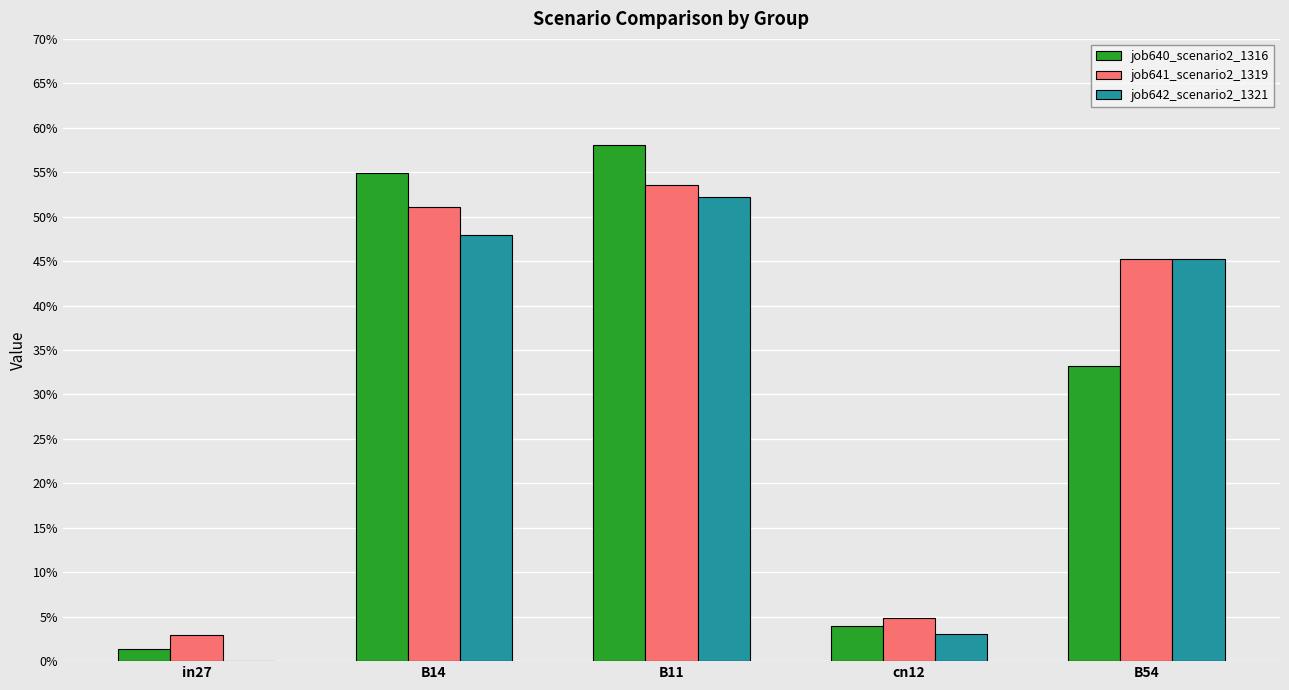

Does the chart contain stacked bars?

No